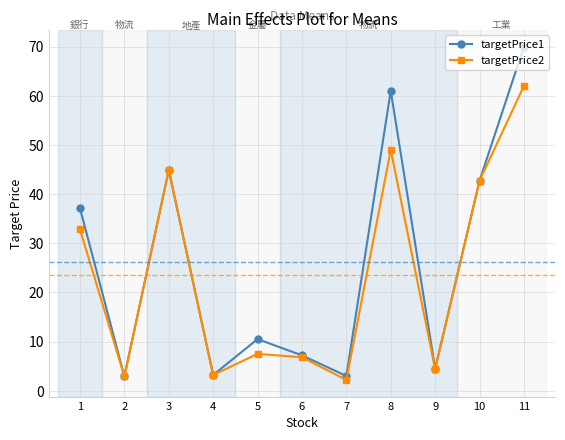

What is the maximum value shown in the chart?

70.0